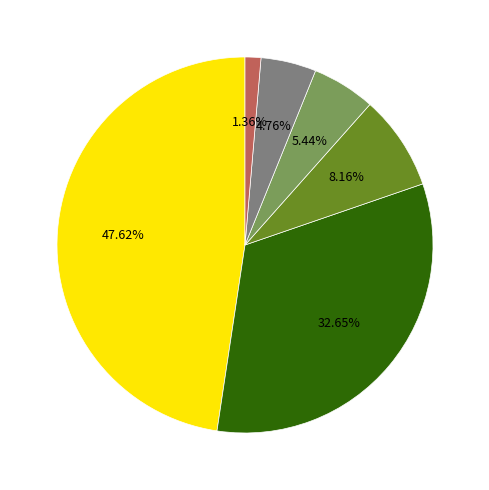

Is there any slice that represents more than half of the pie?

No